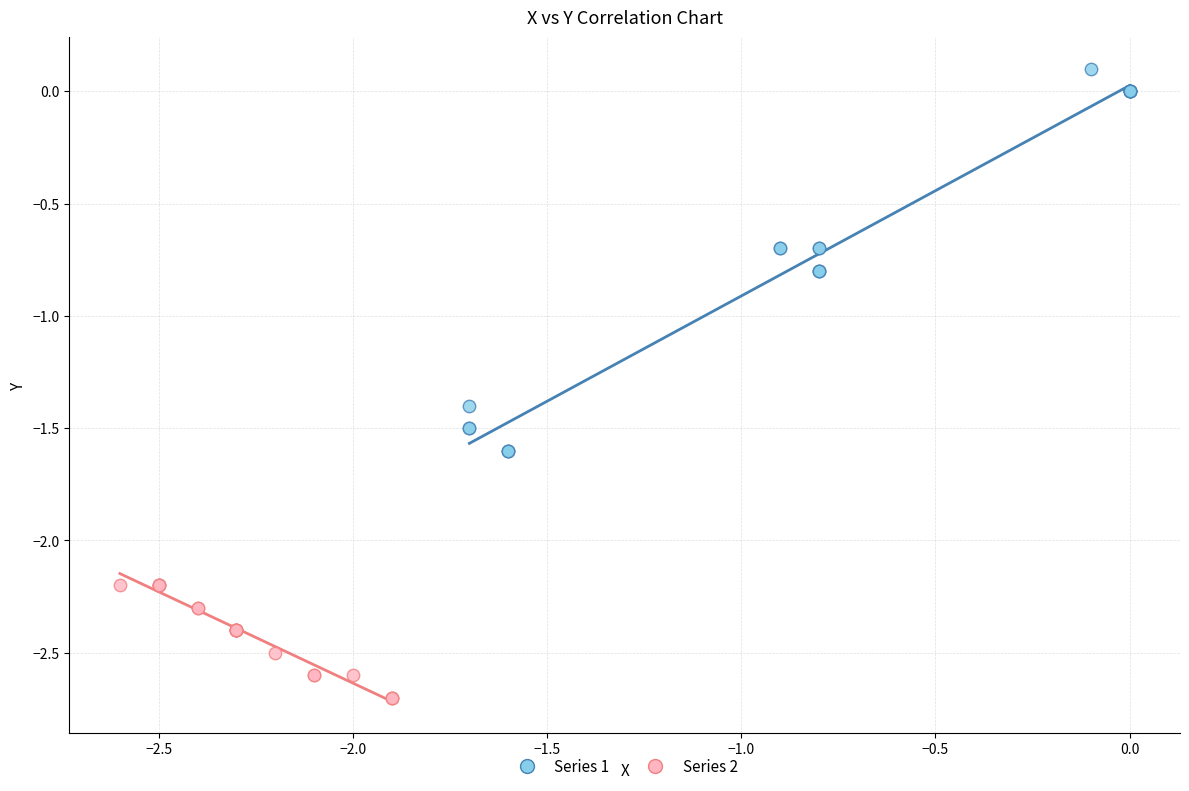

What are all the series names shown in the legend?

Series 1, Series 2